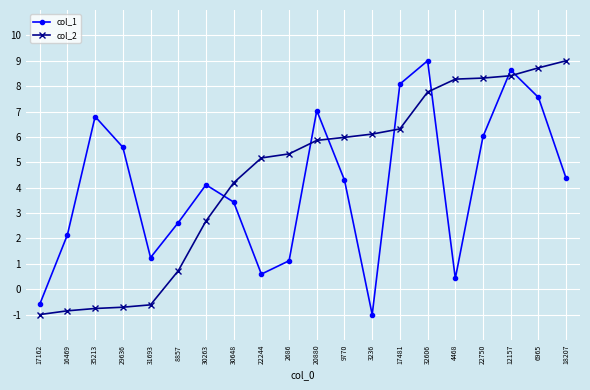

Rank the series at 9770 from highest to lowest value.

col_2, col_1